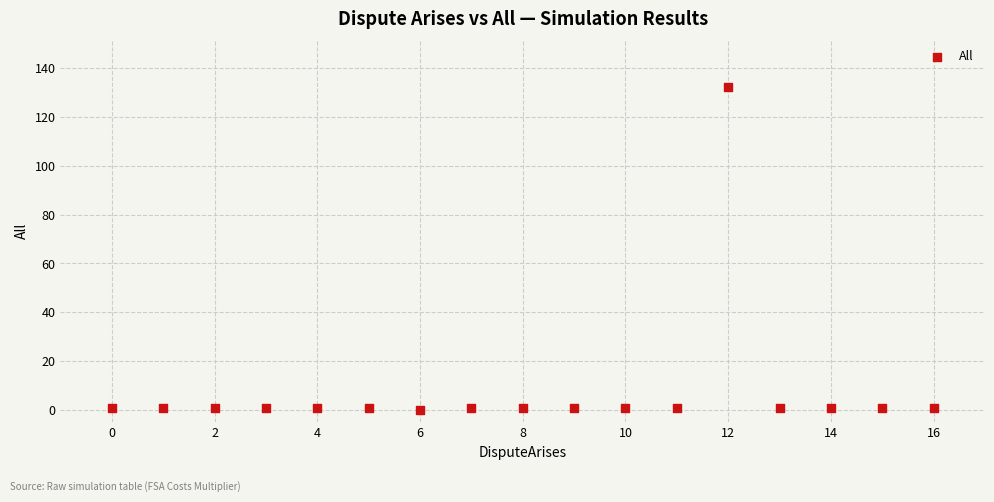

What is the range of Y values (max minus min)?

132.0